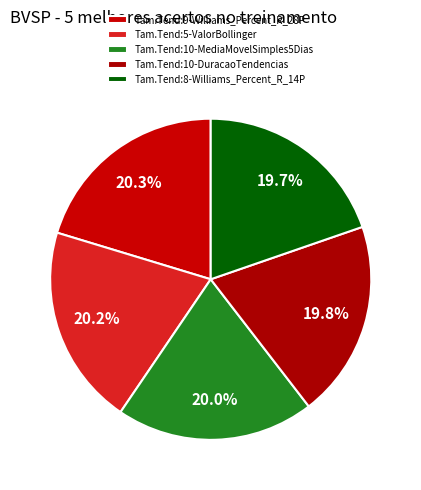

How many slices are in this pie chart?

5